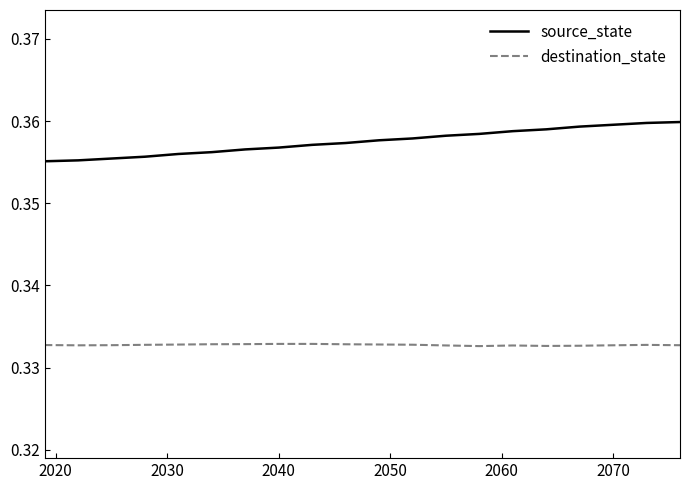

True or false: source_state and destination_state intersect in this chart.

False